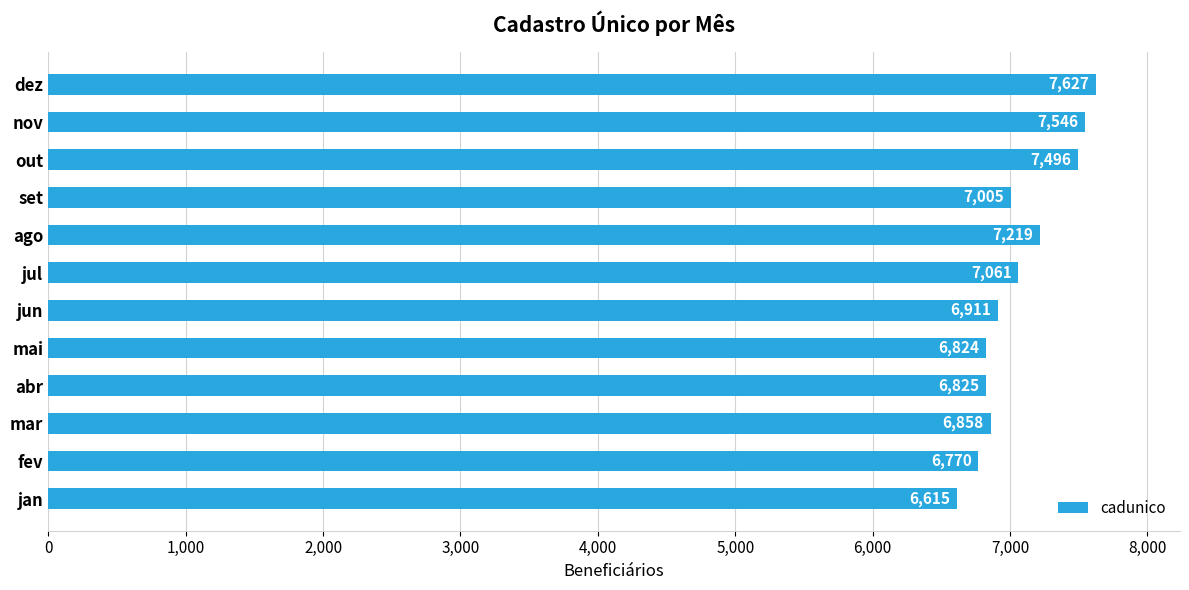

What is the minimum value shown in the chart?

6615